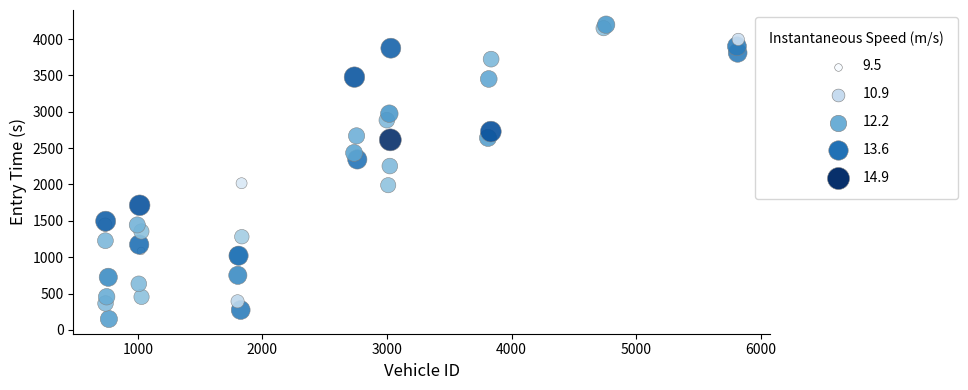

What Y value in the scatter plot is closest to 2173?

2253.3